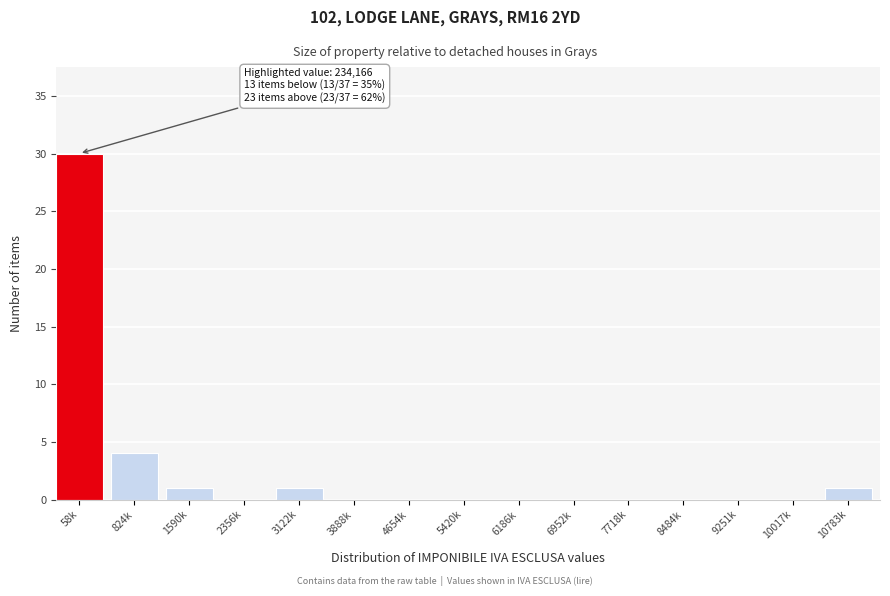

Reading left to right, list all the values displayed in this chart.

58k=30	824k=4	1590k=1	2356k=0	3122k=1	3888k=0	4654k=0	5420k=0	6186k=0	6952k=0	7718k=0	8484k=0	9251k=0	10017k=0	10783k=1